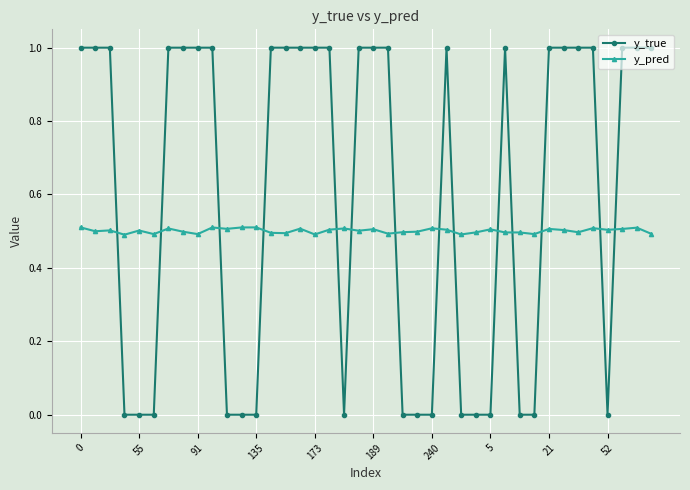

Which series has the largest total across all categories?

y_true